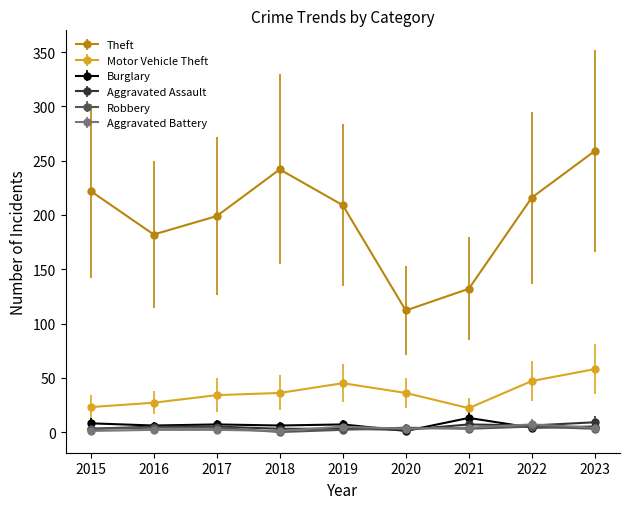

True or false: Burglary and Theft cross at least once.

False